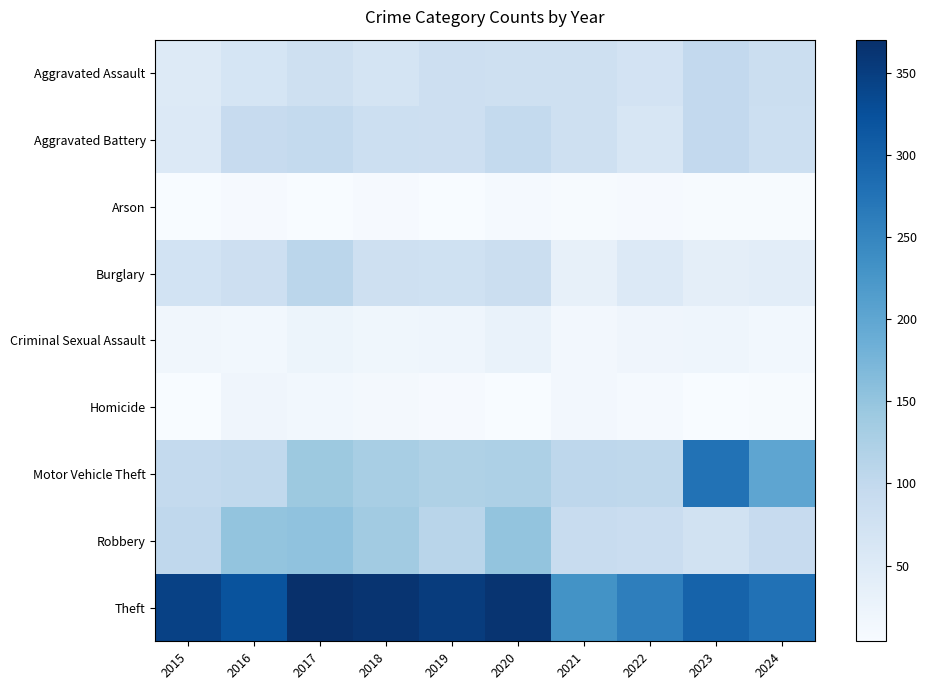

Reading left to right, extract all data points from this chart.

Aggravated Assault: 2015=51	2016=66	2017=80	2018=68	2019=82	2020=81	2021=81	2022=71	2023=99	2024=85
Aggravated Battery: 2015=54	2016=94	2017=97	2018=83	2019=82	2020=97	2021=80	2022=64	2023=99	2024=83
Arson: 2015=5	2016=8	2017=4	2018=8	2019=4	2020=9	2021=6	2022=8	2023=6	2024=6
Burglary: 2015=72	2016=82	2017=108	2018=81	2019=78	2020=86	2021=34	2022=54	2023=39	2024=42
Criminal Sexual Assault: 2015=16	2016=15	2017=23	2018=17	2019=20	2020=29	2021=13	2022=19	2023=20	2024=15
Homicide: 2015=4	2016=19	2017=15	2018=12	2019=7	2020=5	2021=13	2022=9	2023=5	2024=6
Motor Vehicle Theft: 2015=97	2016=100	2017=142	2018=129	2019=122	2020=123	2021=105	2022=103	2023=277	2024=201
Robbery: 2015=102	2016=150	2017=154	2018=136	2019=110	2020=150	2021=92	2022=87	2023=73	2024=93
Theft: 2015=345	2016=320	2017=370	2018=363	2019=352	2020=363	2021=230	2022=259	2023=298	2024=278